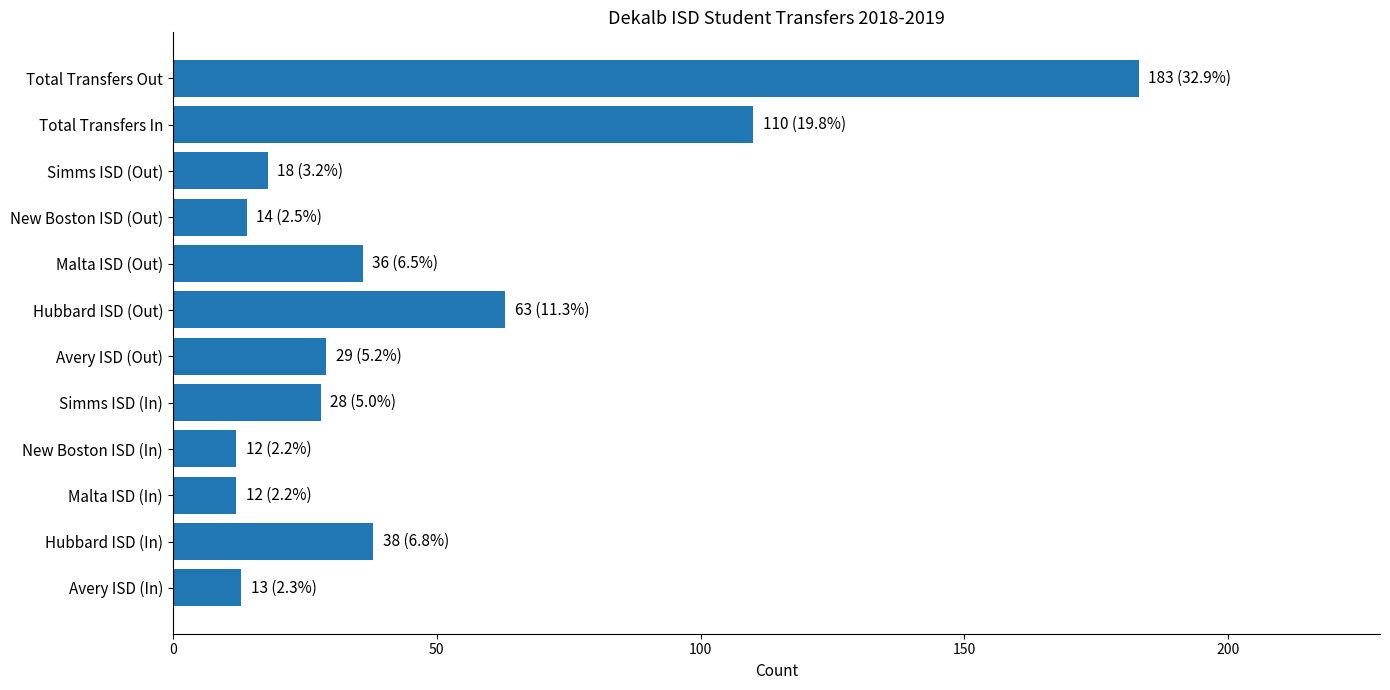

The chart shows a value of 36 at Malta ISD (Out). True or false?

True